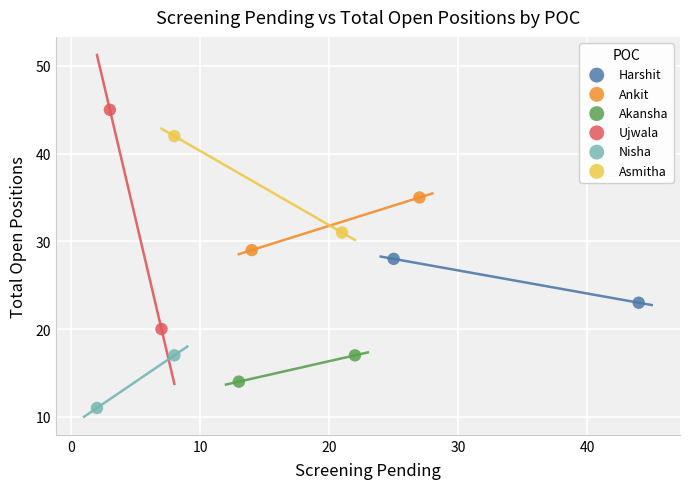

What are all the series names shown in the legend?

Harshit, Ankit, Akansha, Ujwala, Nisha, Asmitha